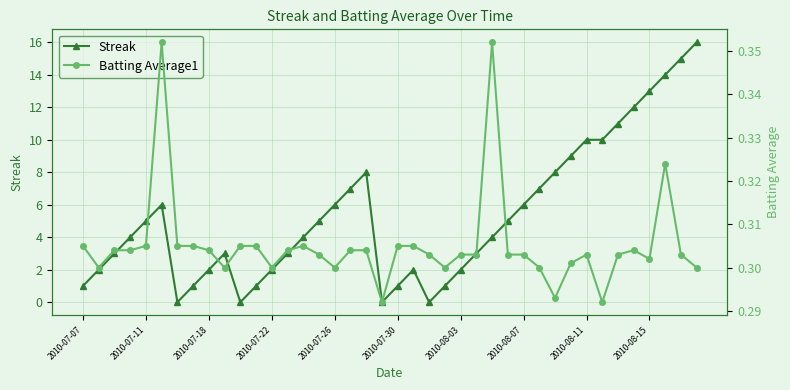

True or false: Streak has more than 0 points higher than both neighbors.

True